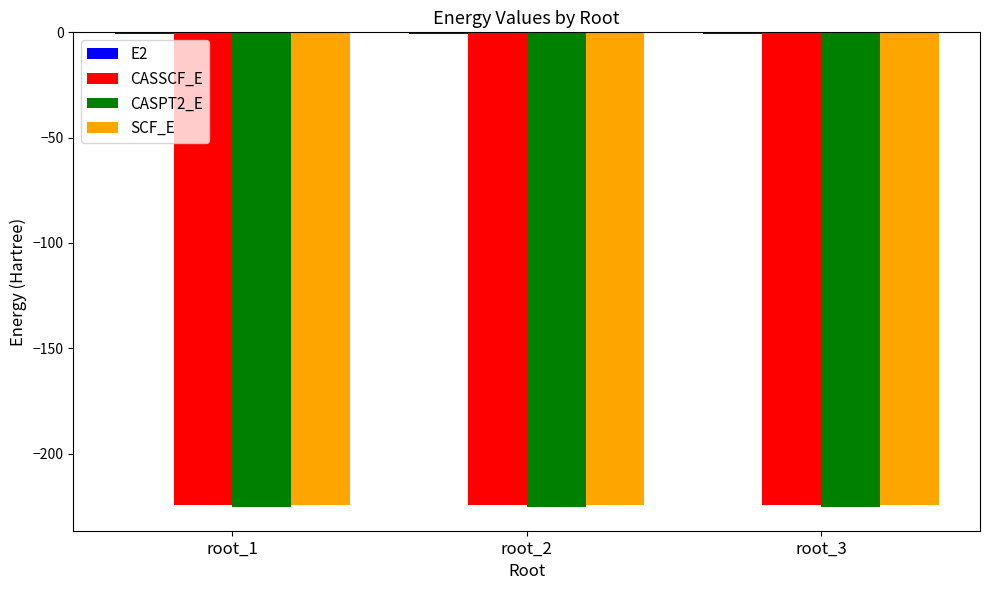

What is the average value of the CASPT2_E series?

-225.3